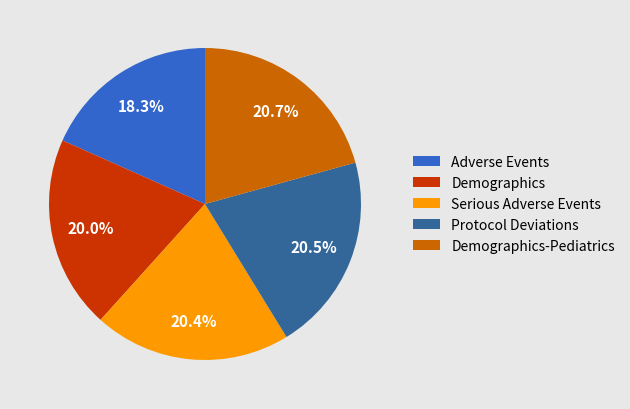

What portion of the pie excludes Serious Adverse Events?

79.6%